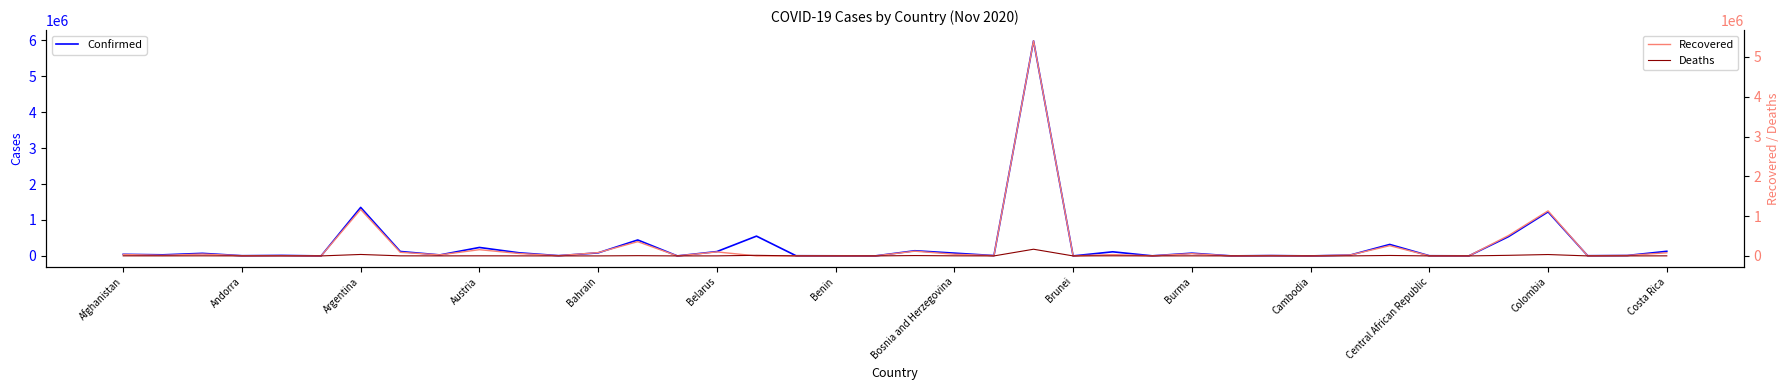

How many data points does each series have?

40